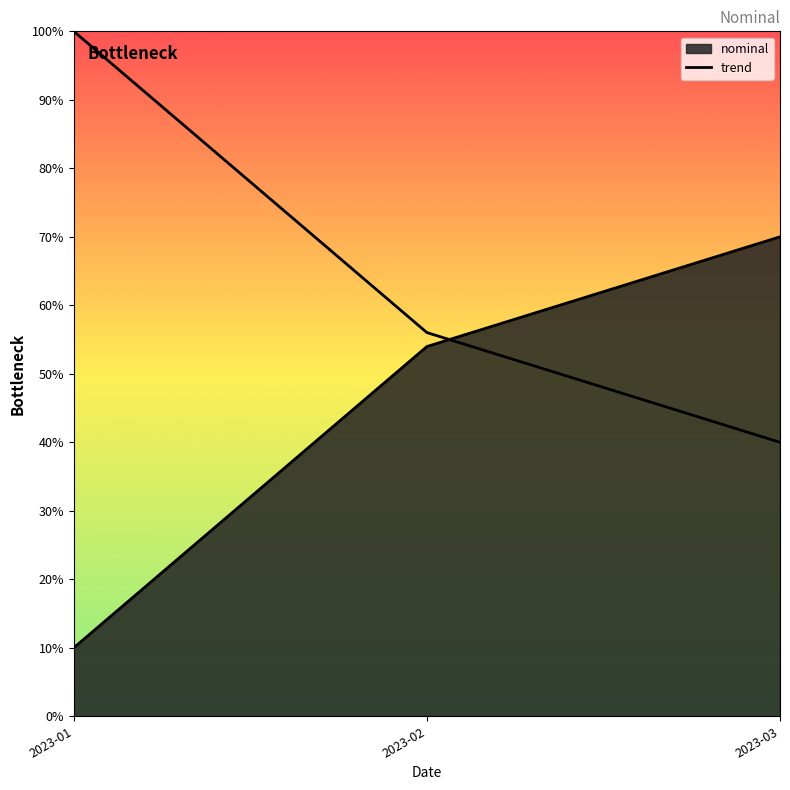

What is the approximate value at 2023-02?

56.0